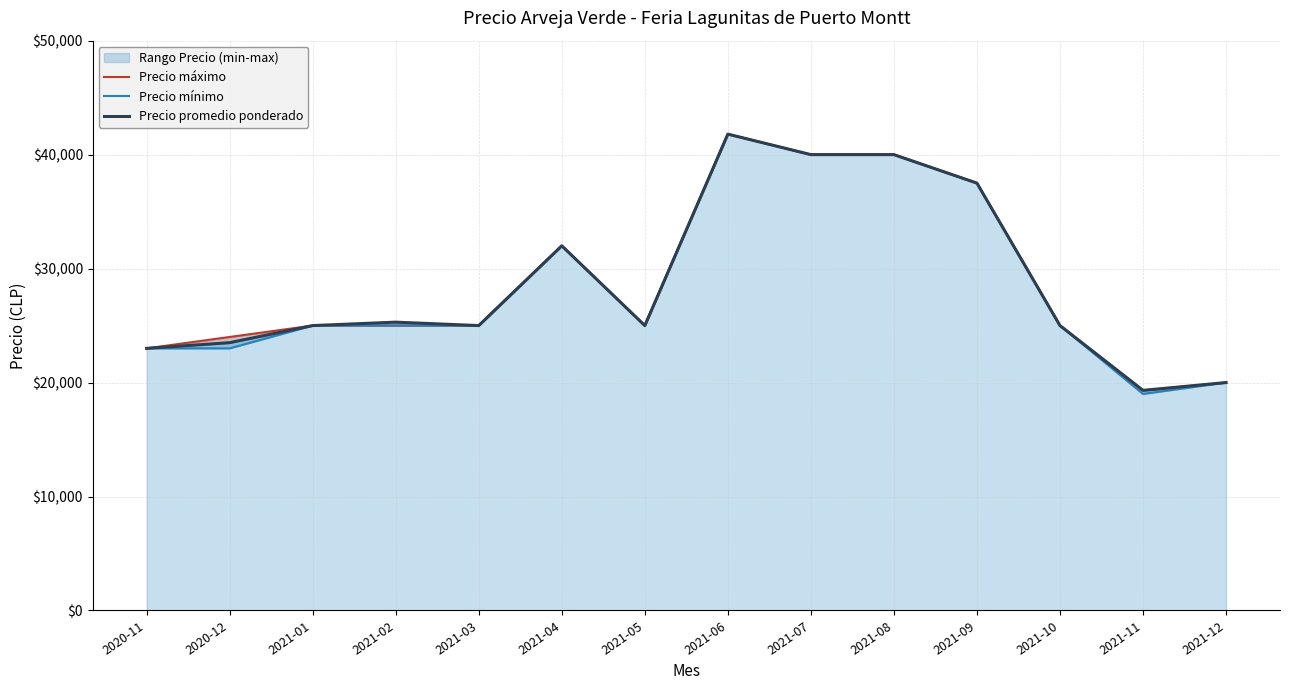

List the series in order of their overall mean, highest first.

Precio máximo, Precio promedio ponderado, Precio mínimo